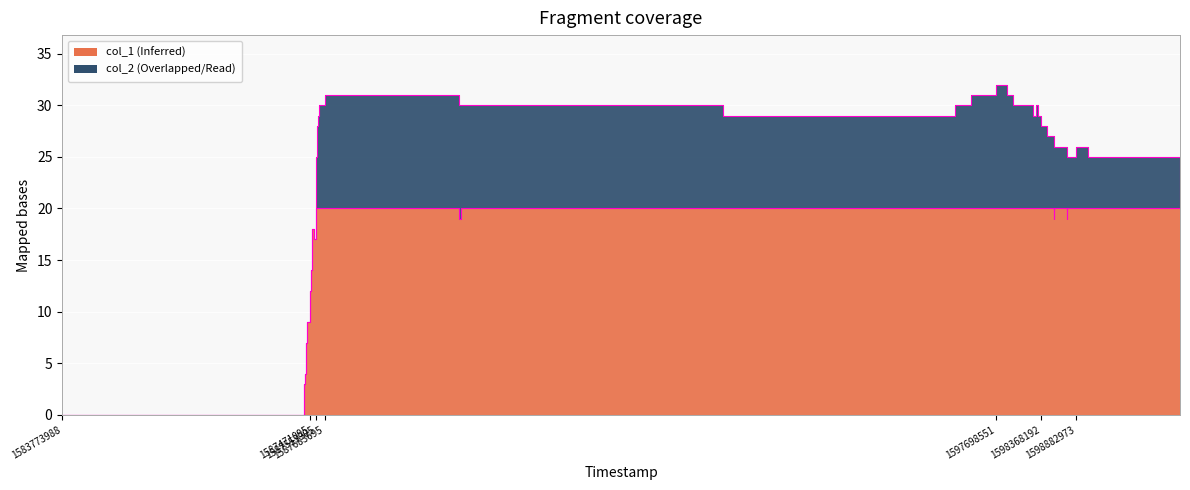

Count the number of categories in the chart.

39